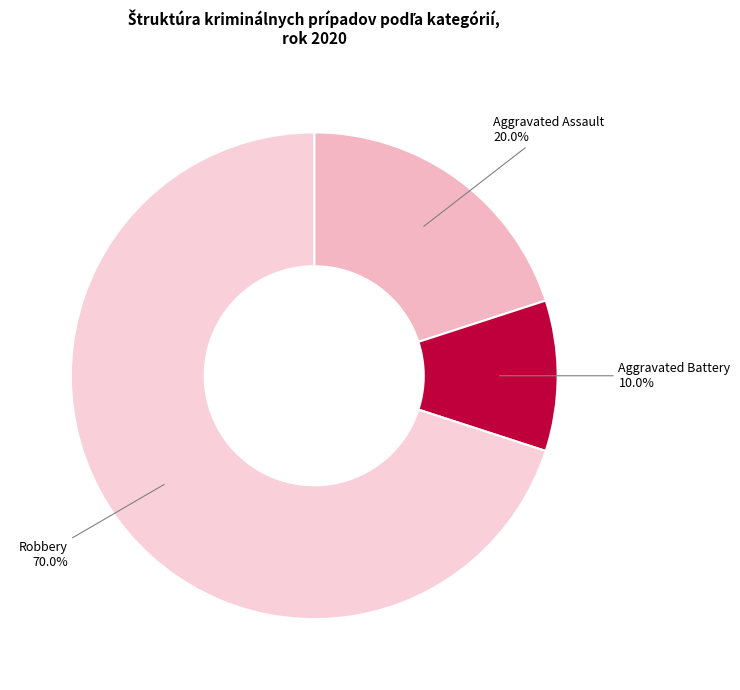

What is the smallest slice in the pie chart?

Aggravated Battery